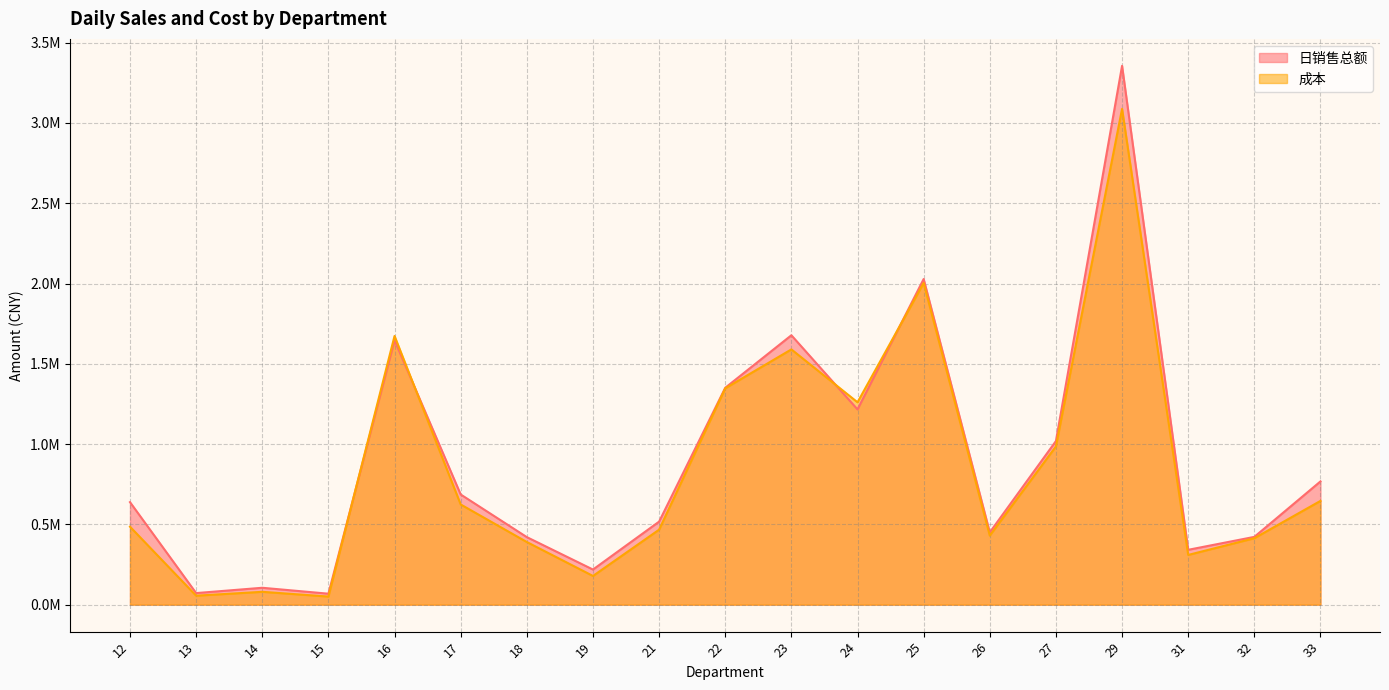

Which has a higher value, 23 or 12?

23